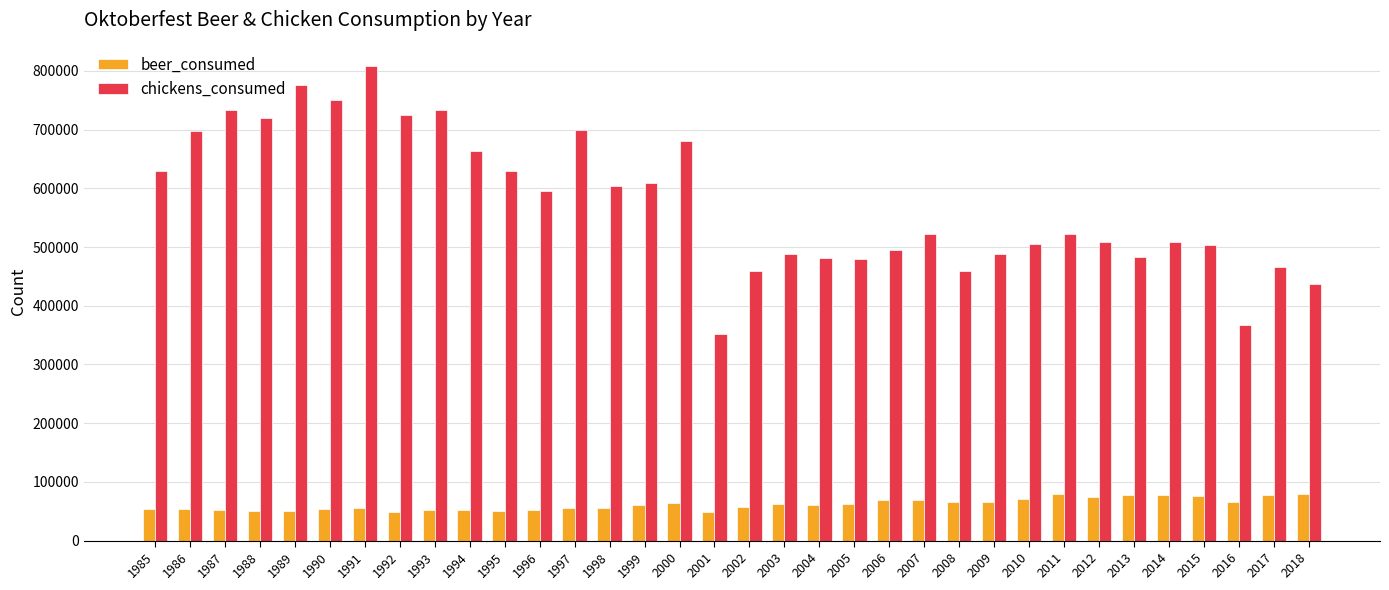

What is the smallest value displayed?

48698